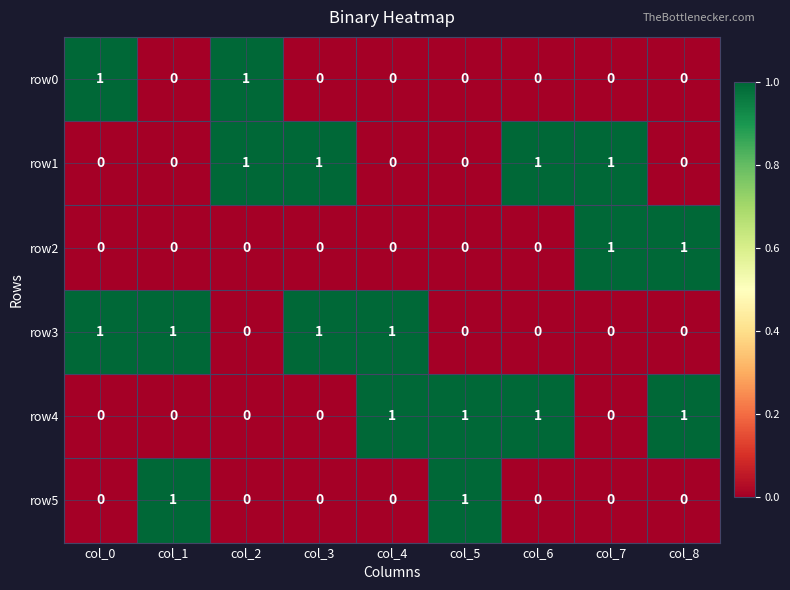

The value of row0 at col_1 is -1. True or false?

False